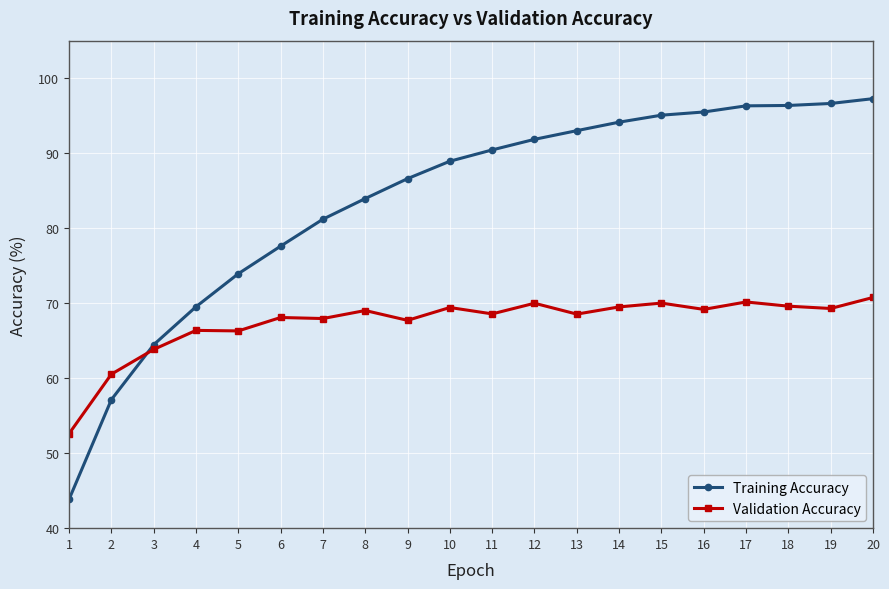

What is the spread (max minus min) of values at 8?

14.9